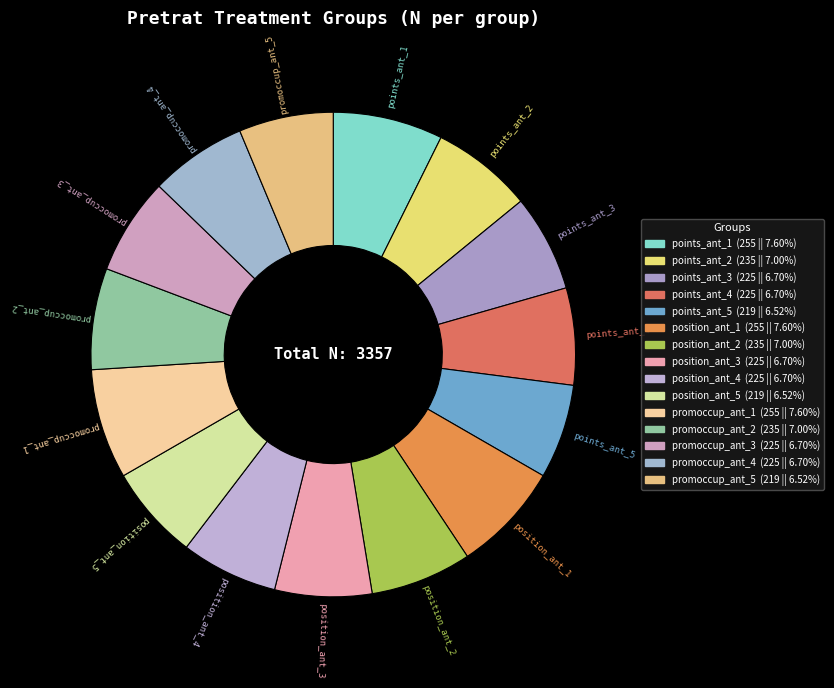

The position_ant_5 slice represents 6% of the pie. True or false?

True